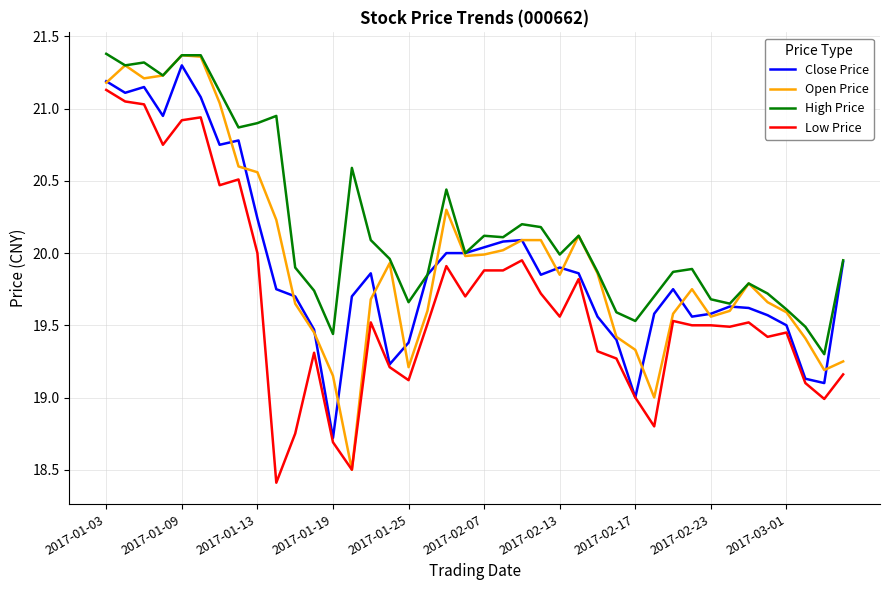

What are all the series names shown in the legend?

Close Price, Open Price, High Price, Low Price